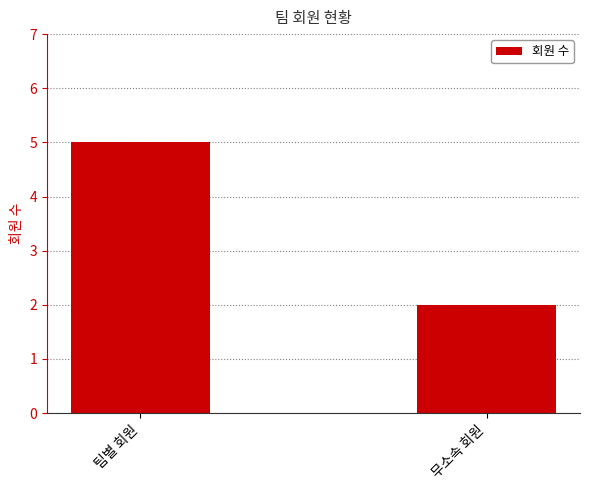

What is the average value?

4